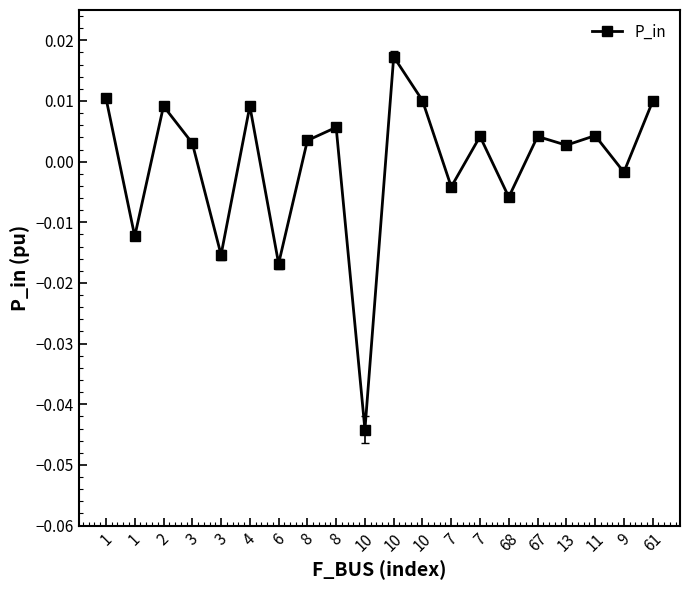

What is the difference between the maximum and minimum values?

0.1